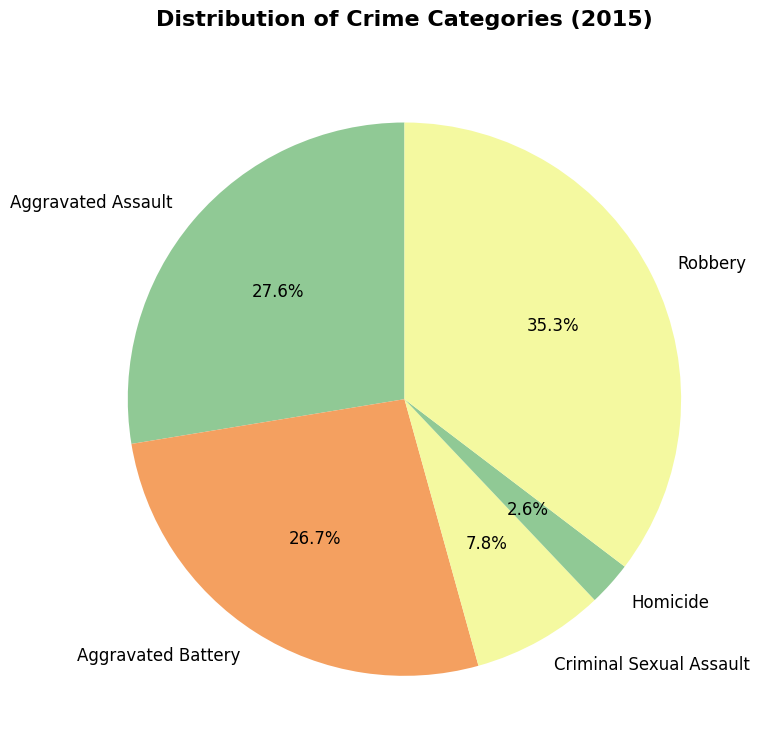

To the nearest percent, what is the difference between the largest and smallest slice percentages?

33%